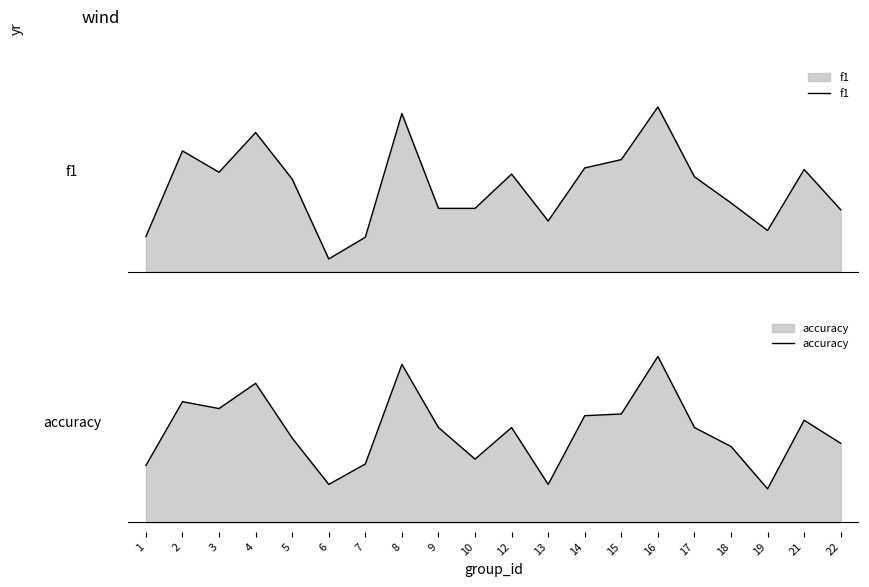

What are all the series names shown in the legend?

f1, accuracy